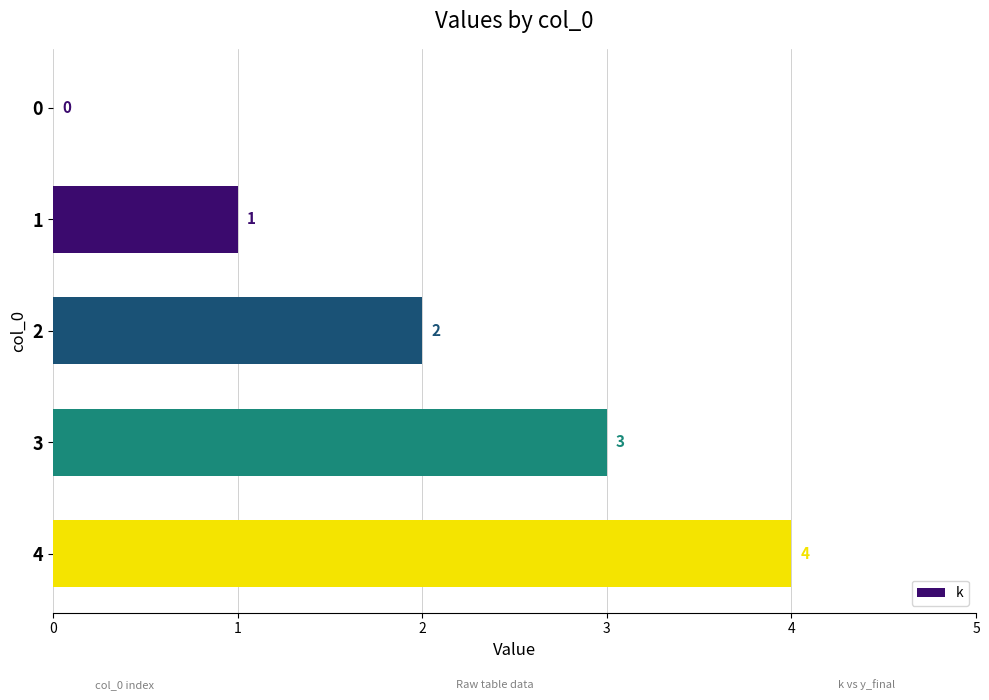

Where is the data nearest to the value 2?

2